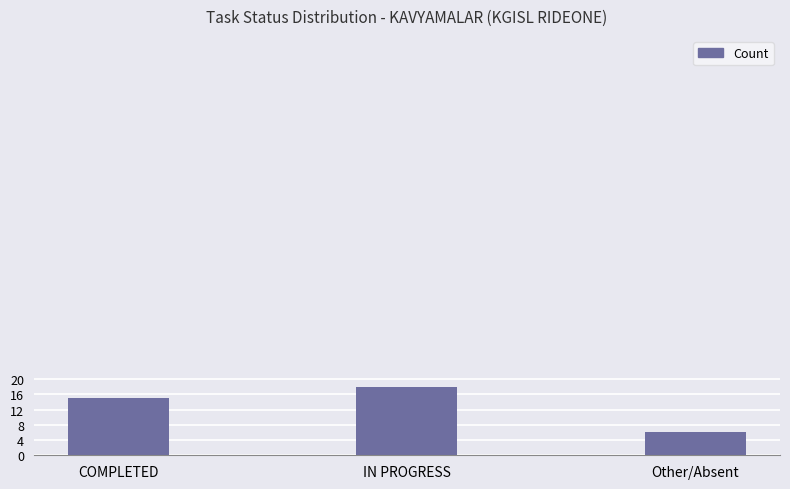

Reading left to right, list all the values displayed in this chart.

COMPLETED=15	IN PROGRESS=18	Other/Absent=6